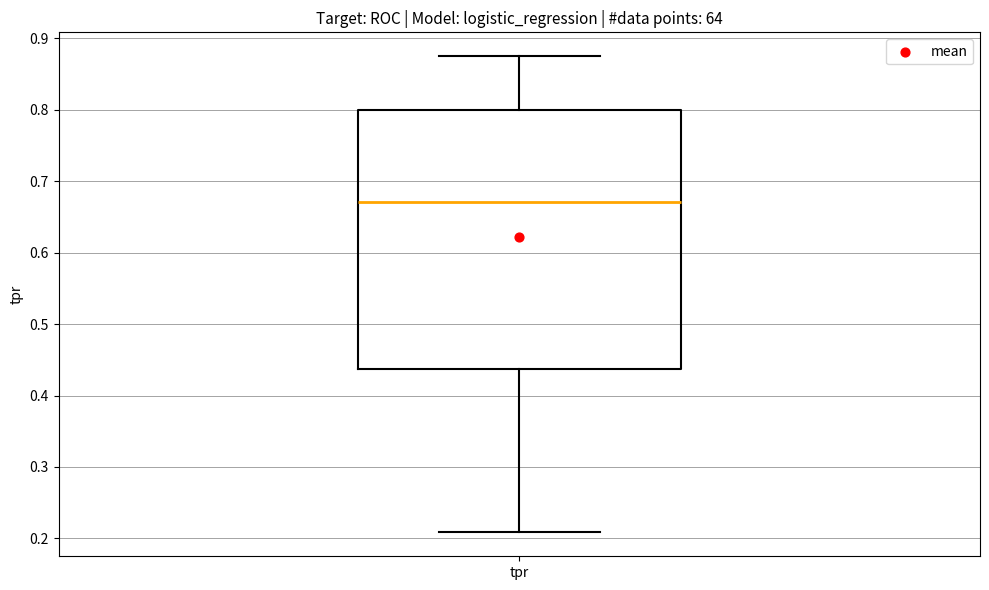

Read this box plot against the y-axis: the position of the median line, the range covered by the box, and the ends of both whiskers. The values are not printed on the chart, so give them approximately, as read against the axis.

median 0.67, box 0.44 to 0.80, whiskers 0.21 to 0.88